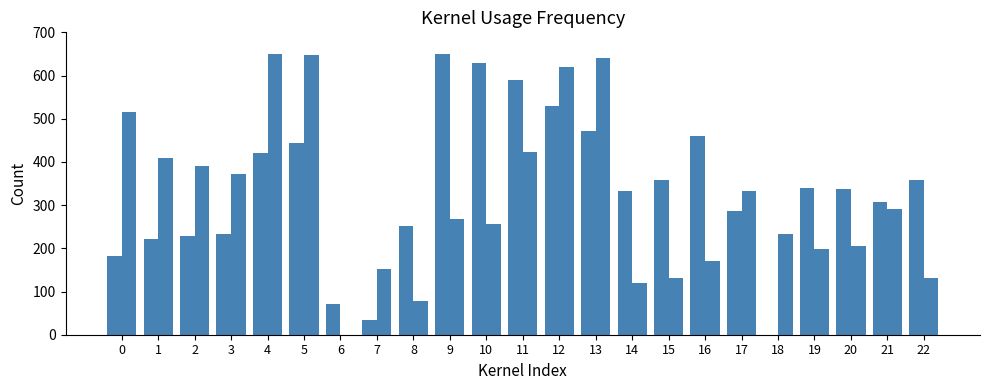

How many data points does each series have?

23